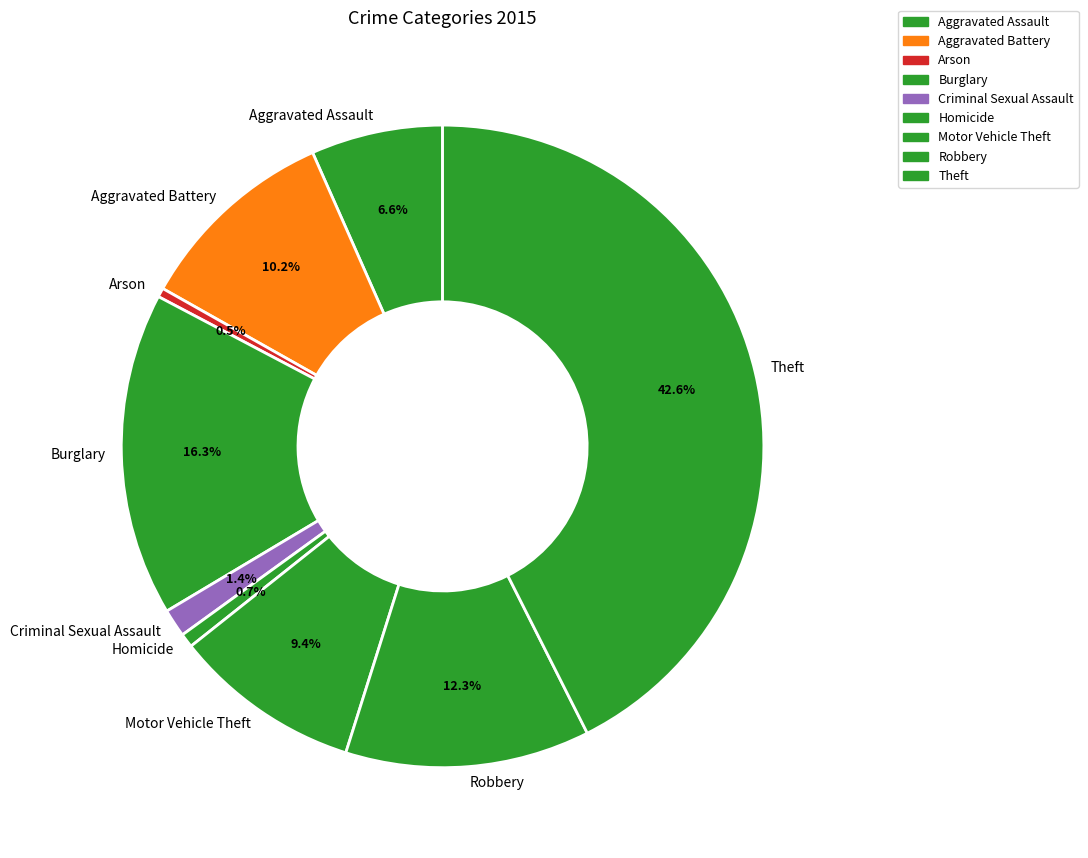

How many segments does this pie chart have?

9